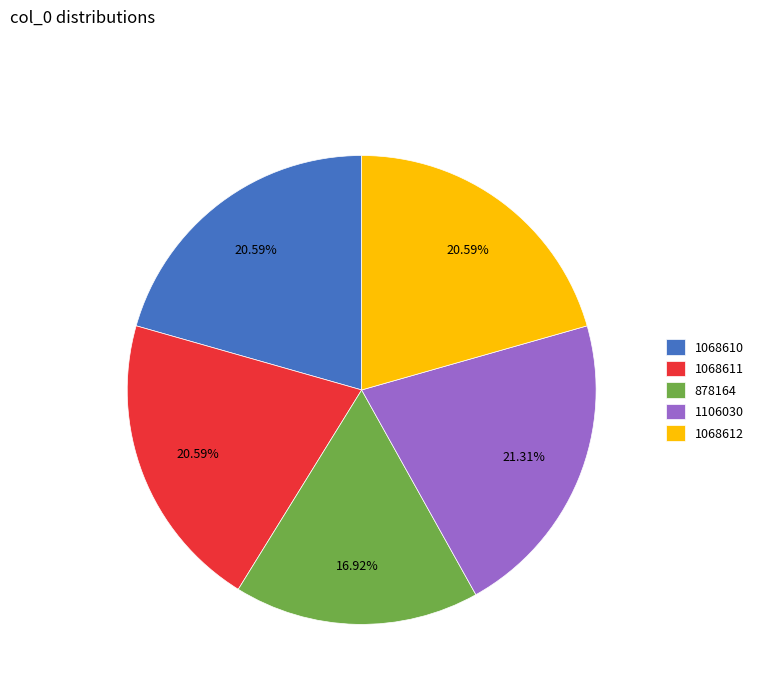

Is it true that 878164 is 4% of the pie?

False